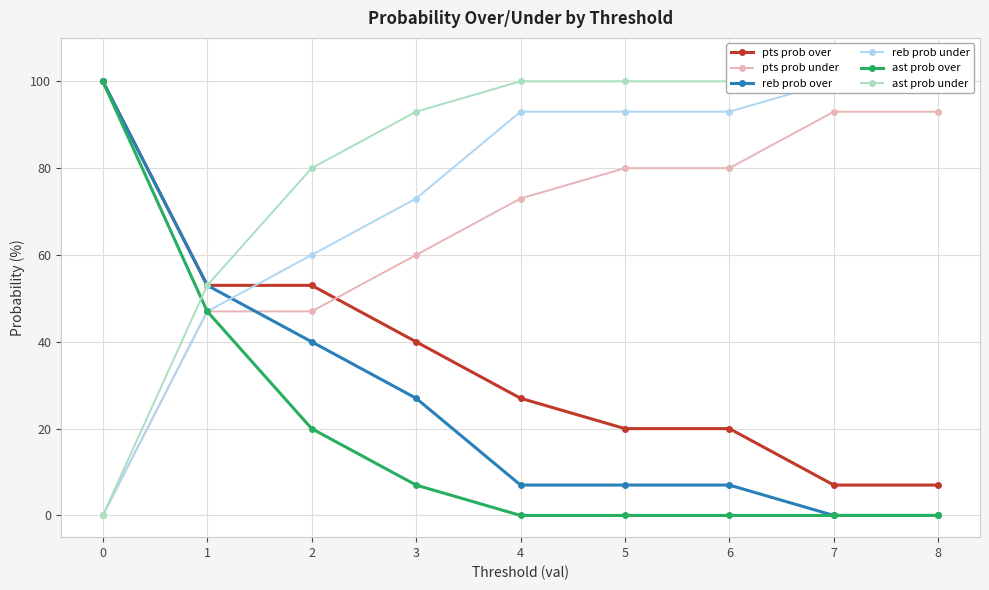

List the series in order of their peak value, highest first.

pts prob over, reb prob over, reb prob under, ast prob over, ast prob under, pts prob under